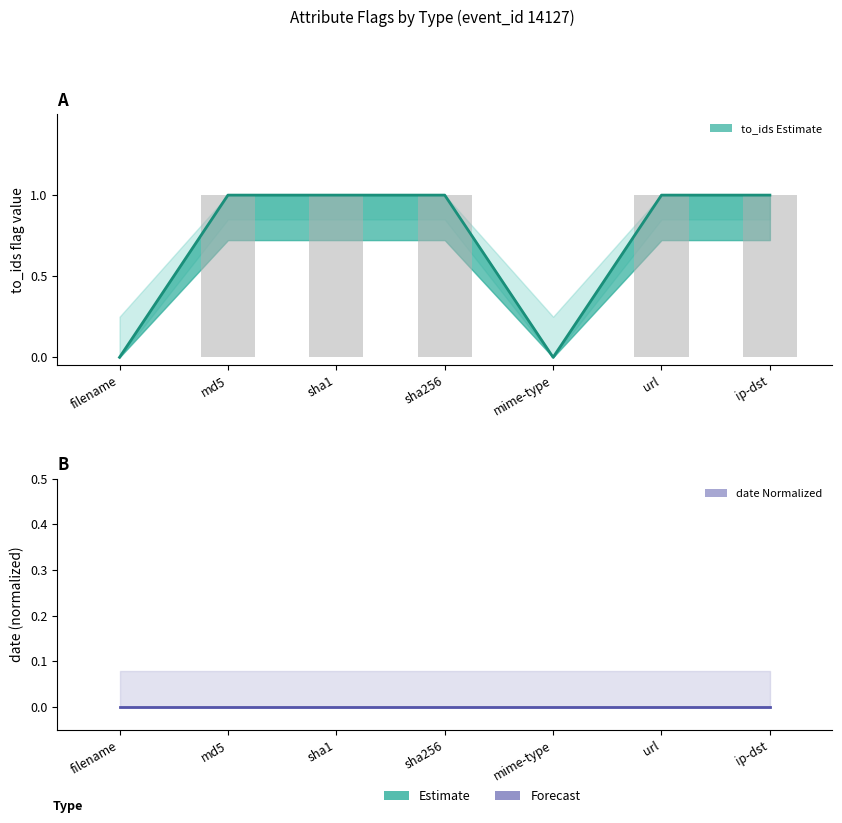

Does the chart contain any negative values?

No